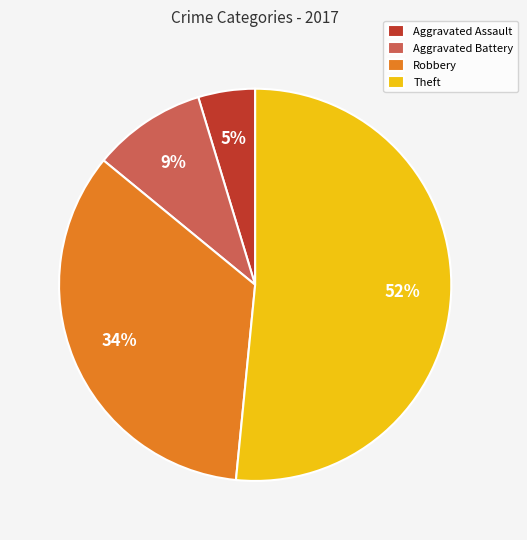

Combined, do Theft and Aggravated Assault account for over 50%?

Yes